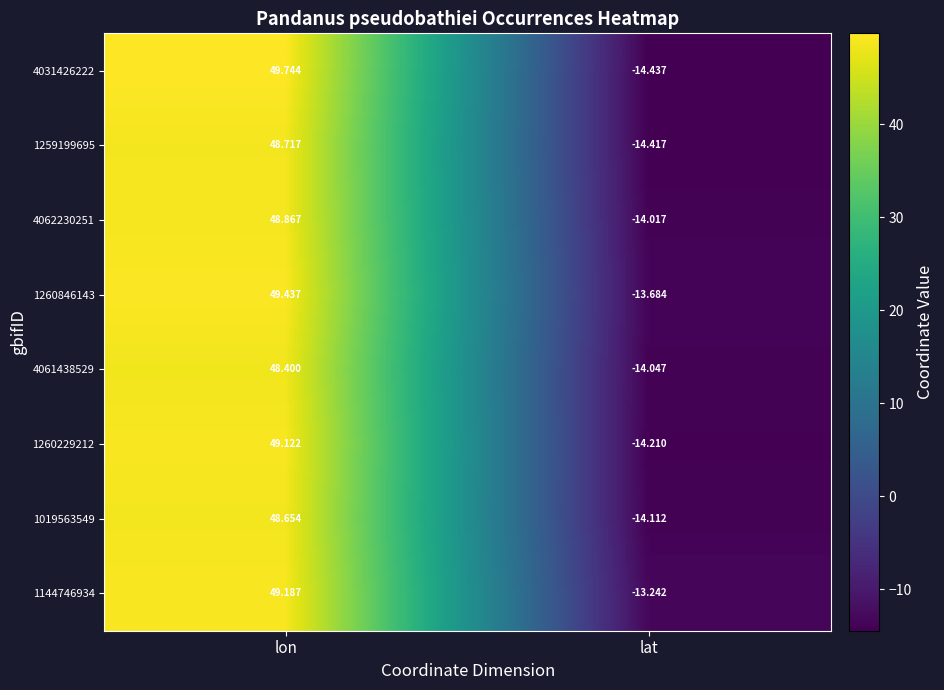

What is the greatest value displayed?

49.7